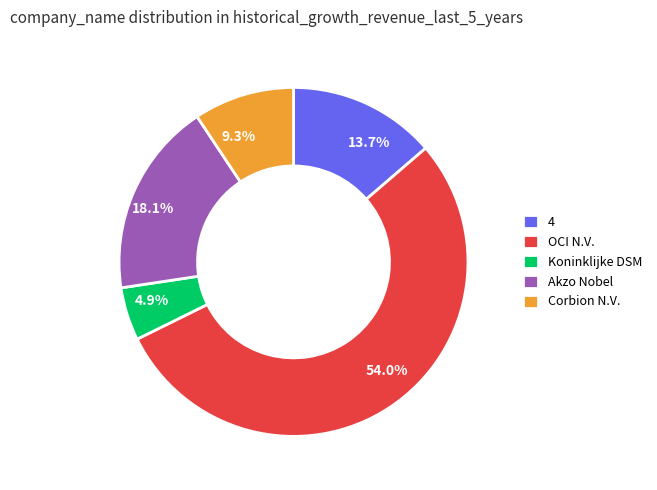

Count the number of slices in the pie.

5